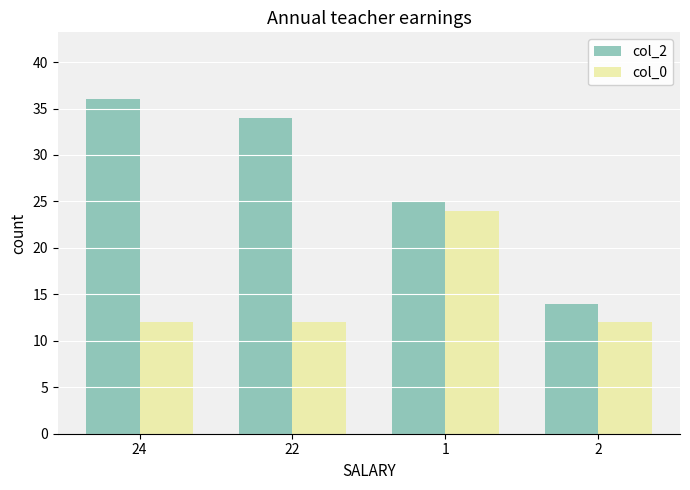

At which category does the chart reach its peak across all series?

24